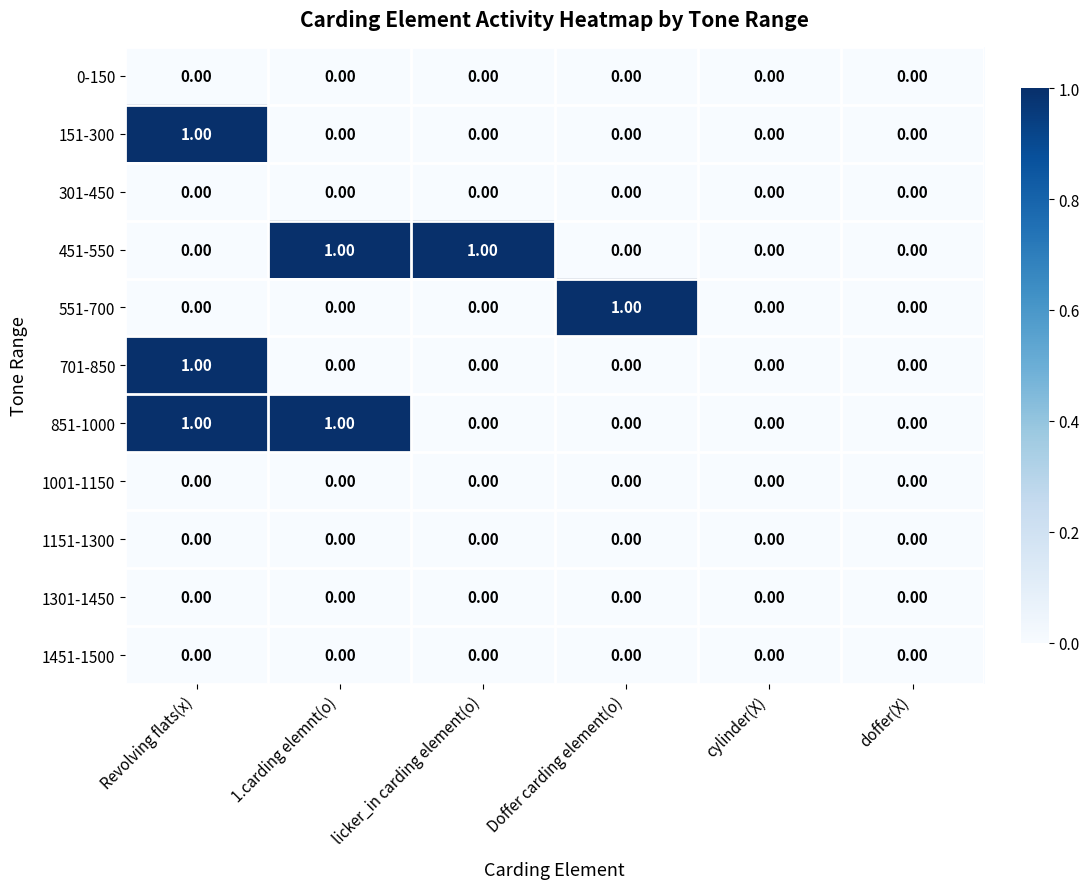

Between Doffer carding element(o) and doffer(X), which series saw the biggest shift?

551-700